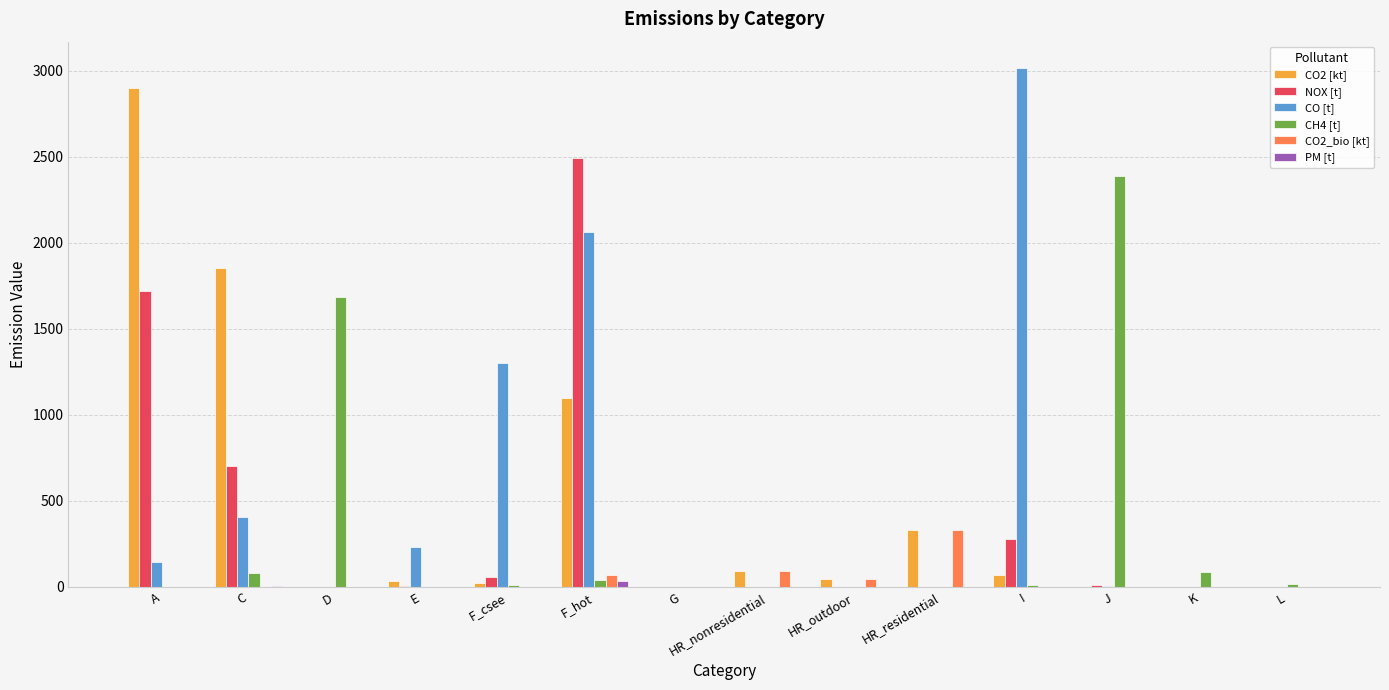

Is it true that CO2_bio [kt] equals -142.2 at I?

False